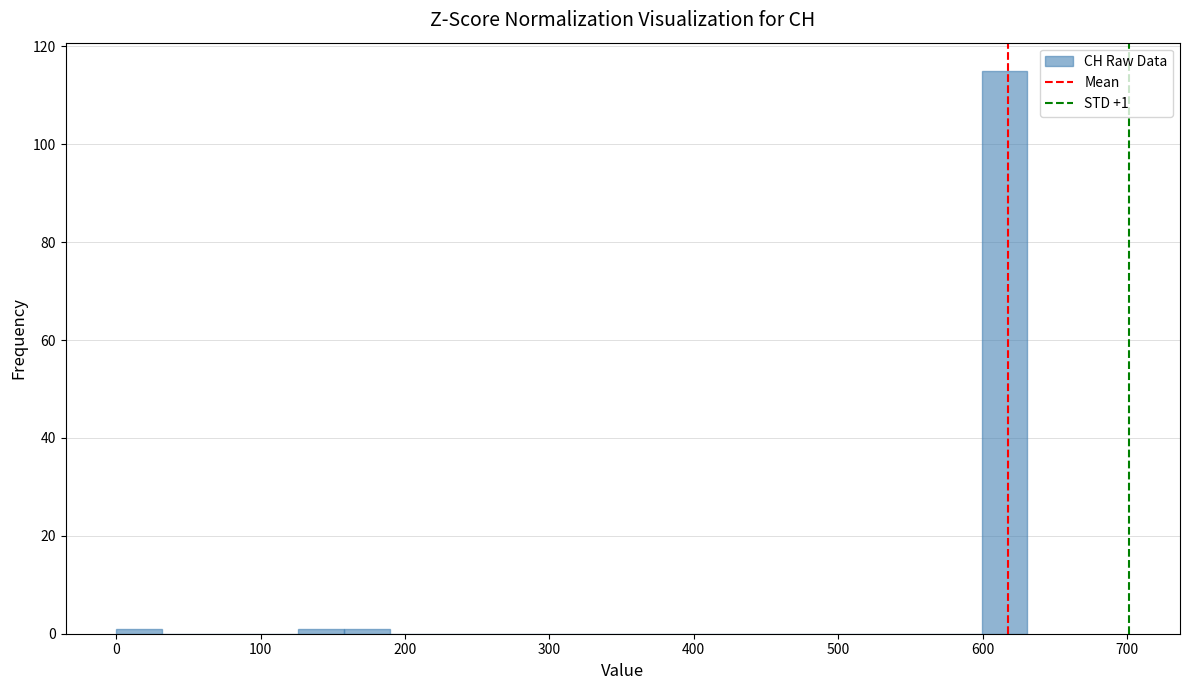

Read against the x-axis, roughly where is the centre of the tallest bar?

620